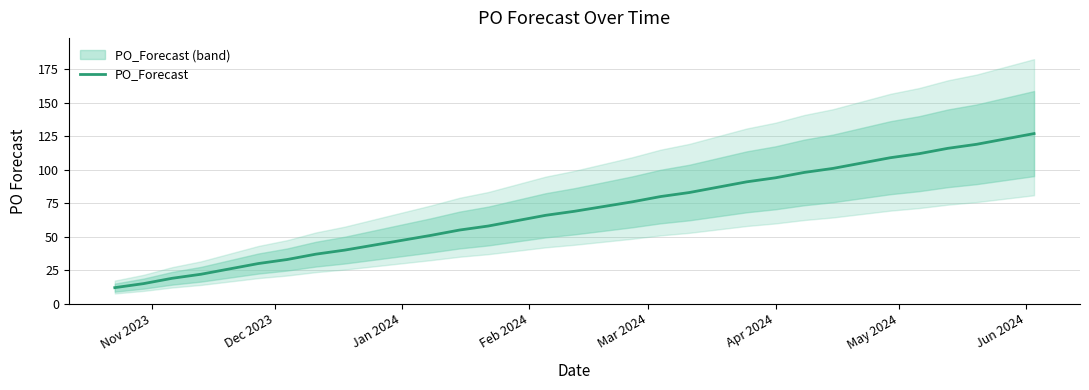

Is this an area chart (filled region under the line)?

No